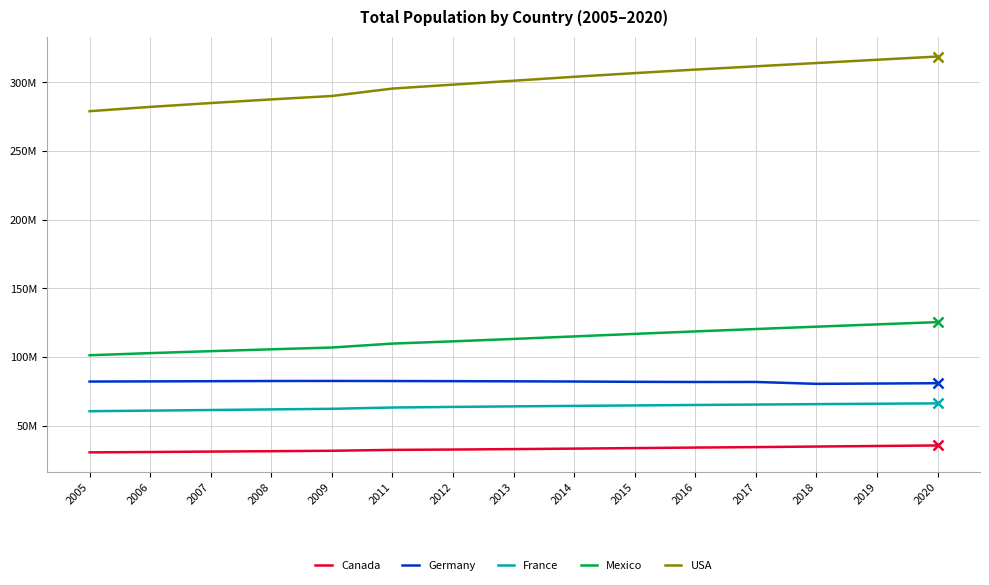

What is the difference between the Mexico values at 2014 and 2008?

9394524